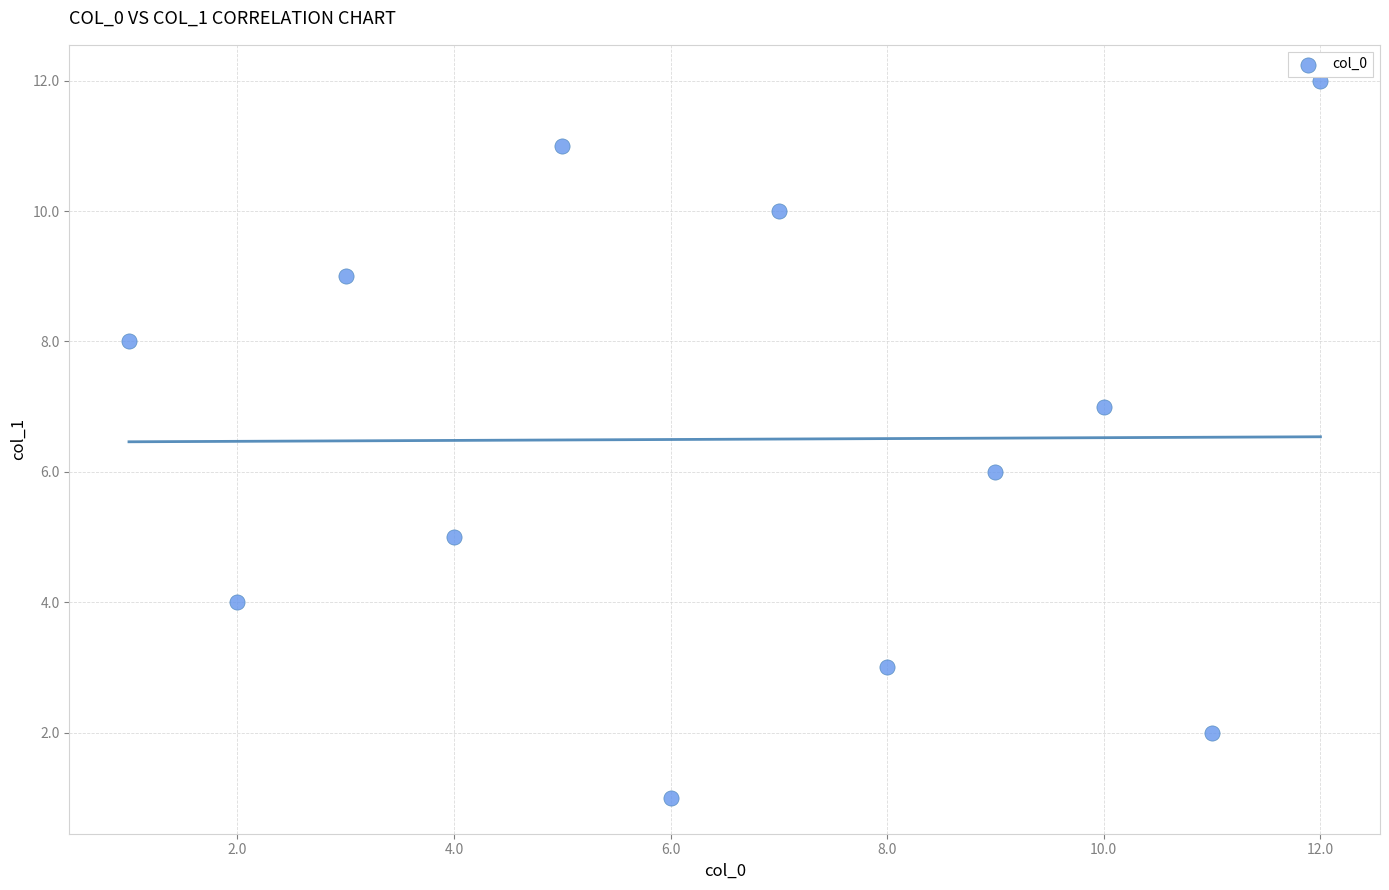

What is the average X value?

6